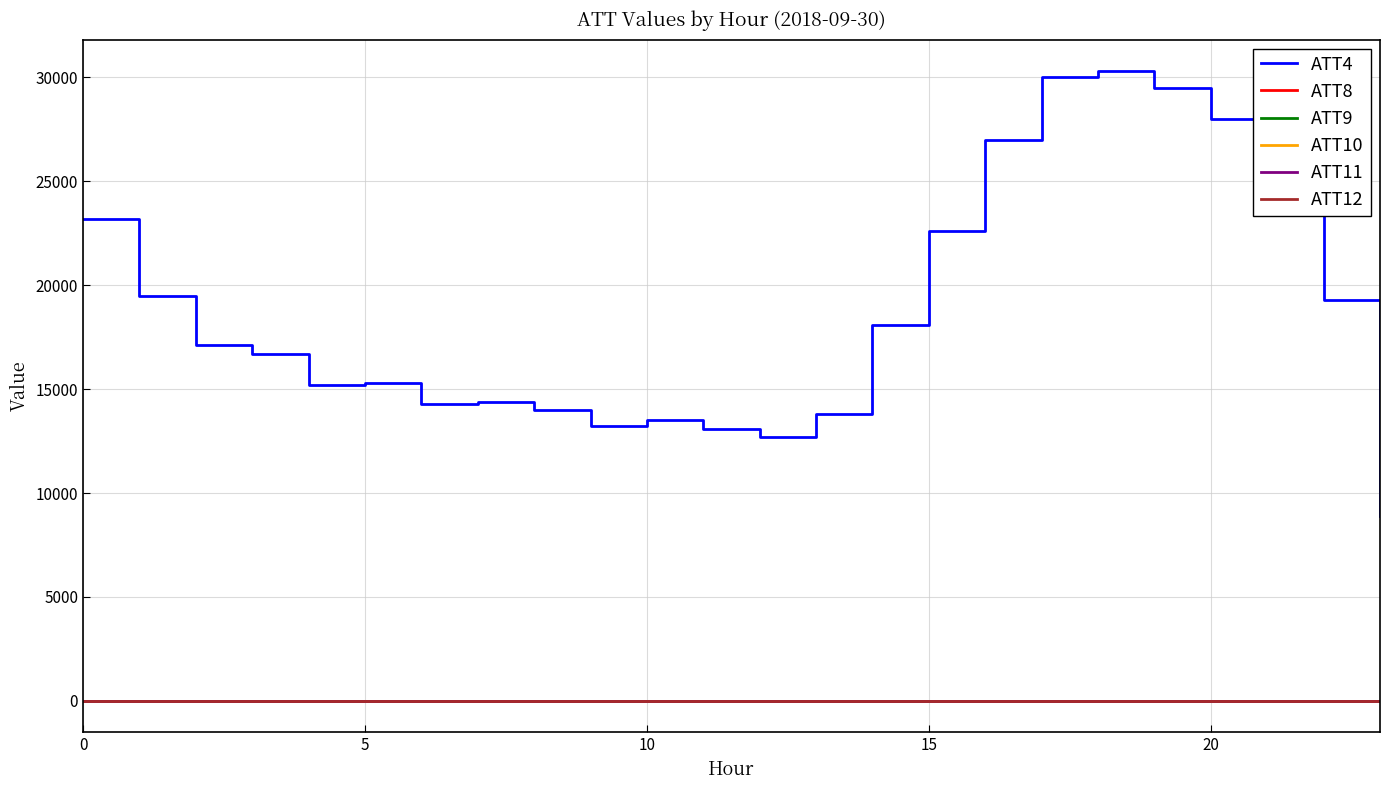

Which series has the largest total across all categories?

ATT4